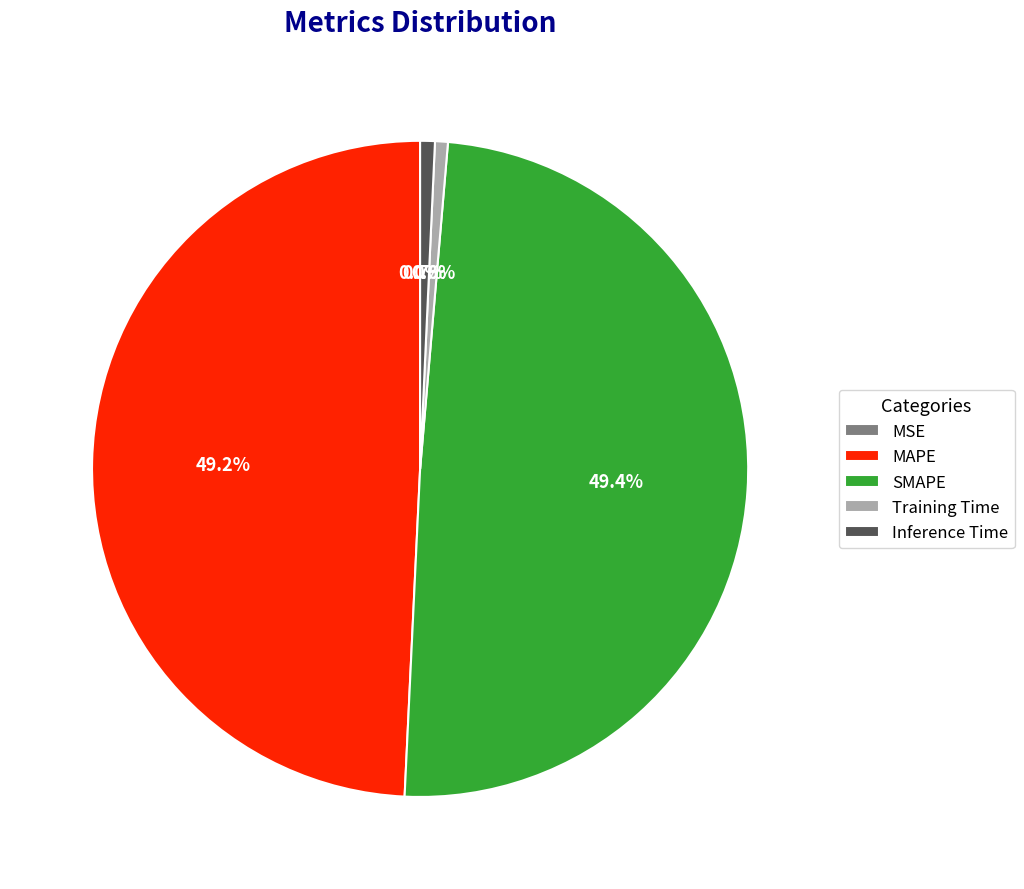

What portion of the pie excludes Training Time?

99.4%